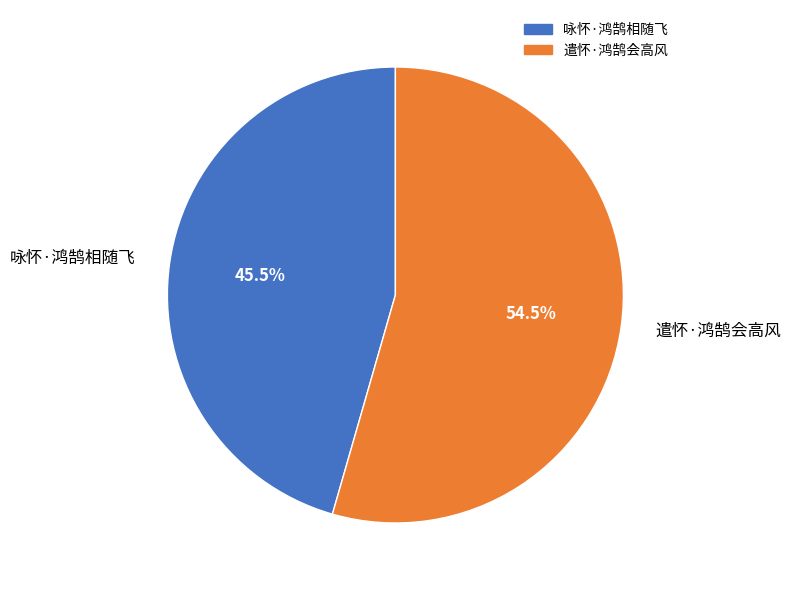

Does 遣怀·鸿鹄会高风 account for over 50% of the chart?

Yes